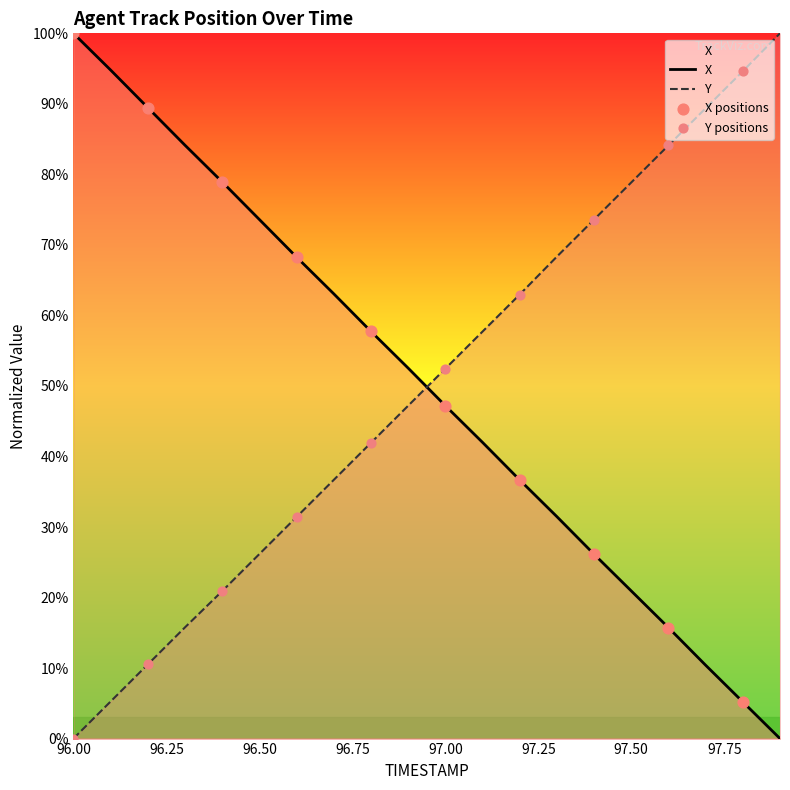

At which category is the sum across all series the highest?

96.1